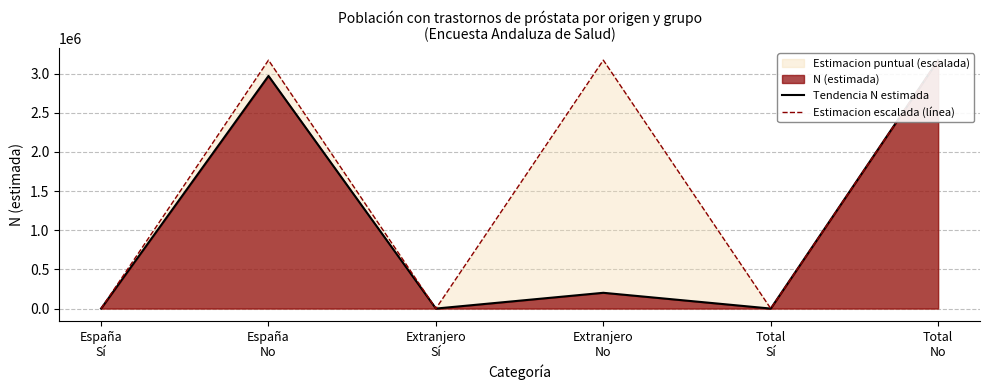

What is the label of the 5th point from the left?

Total
Sí